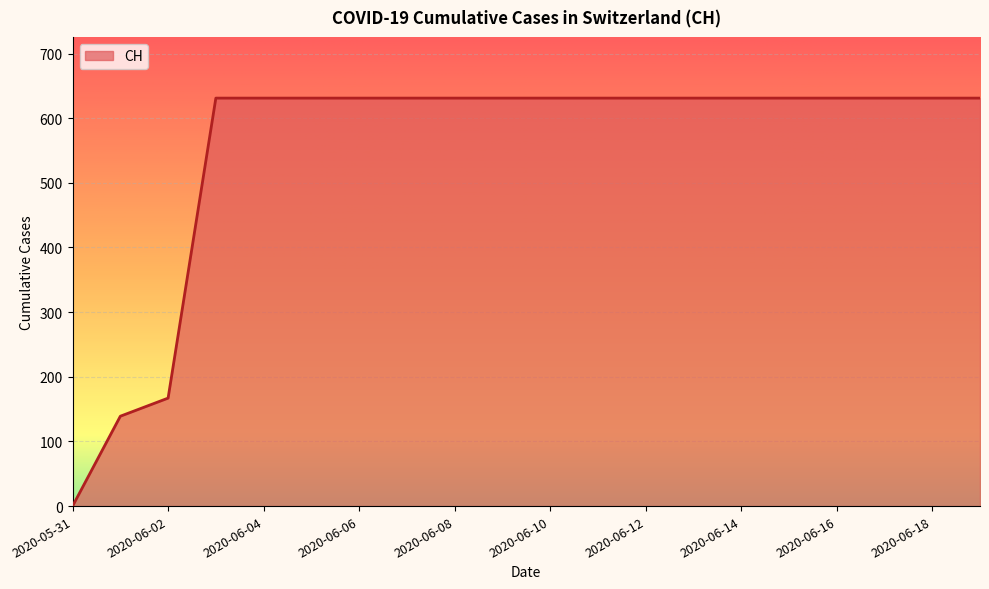

What is the greatest value displayed?

631